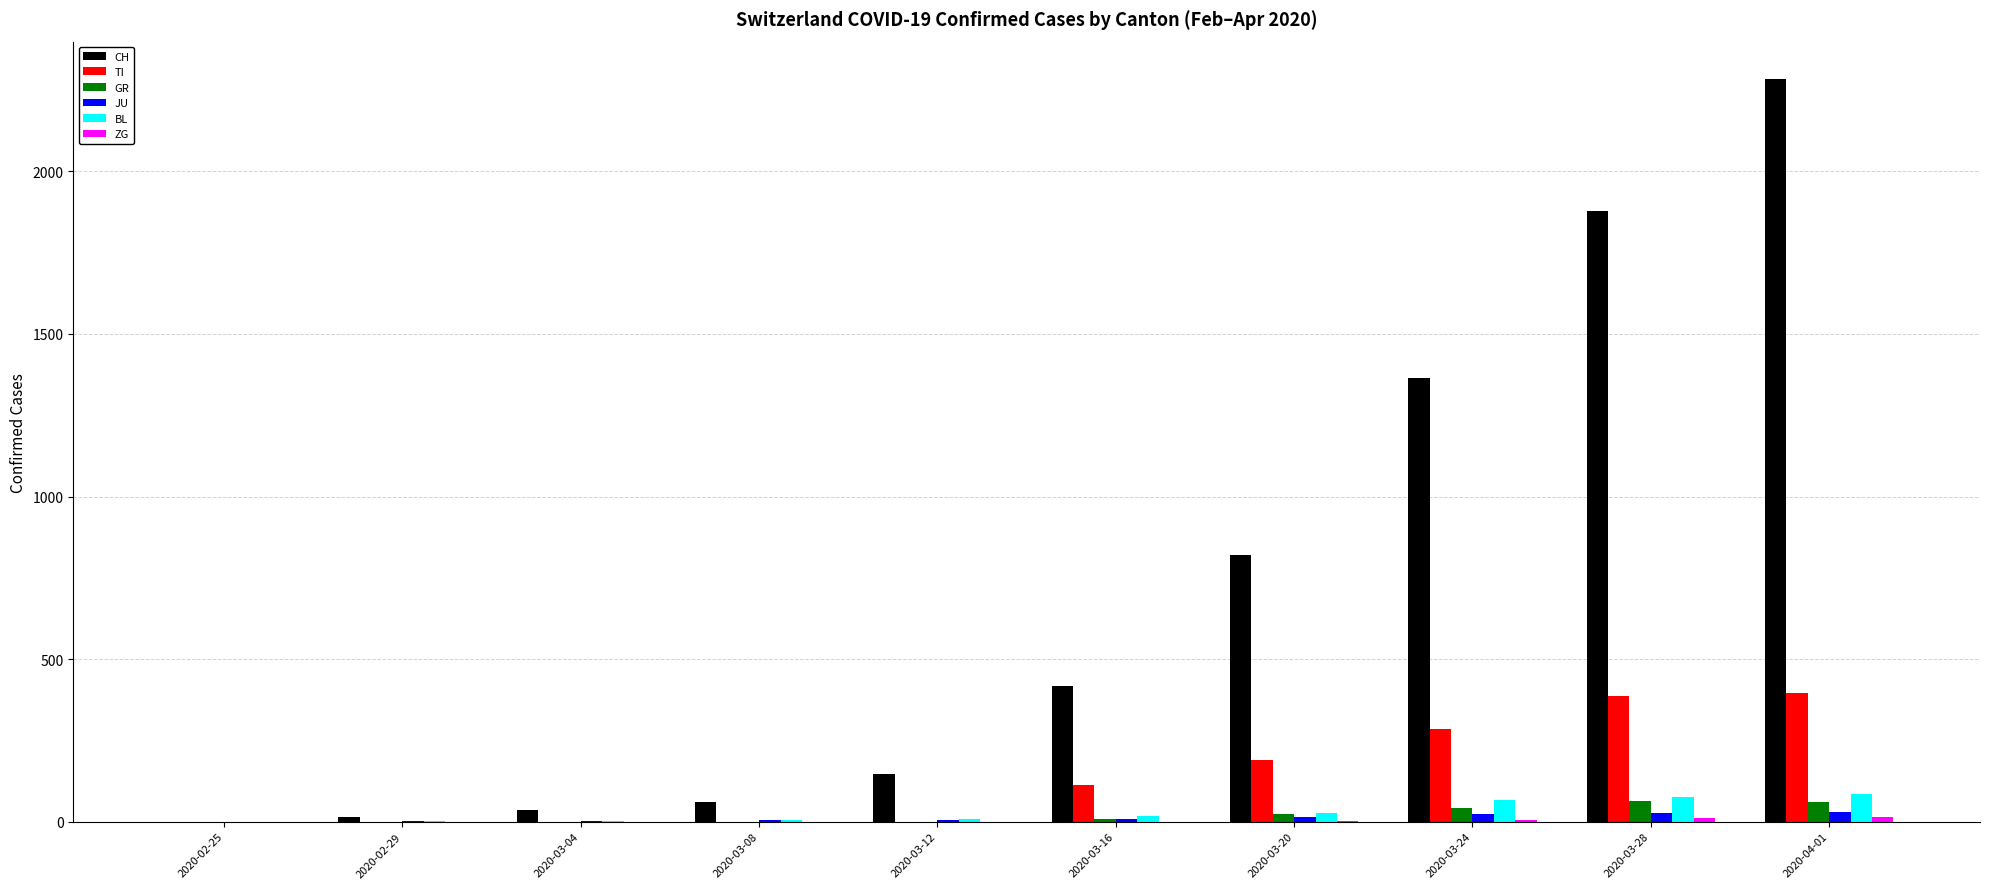

What is the greatest value displayed?

2285